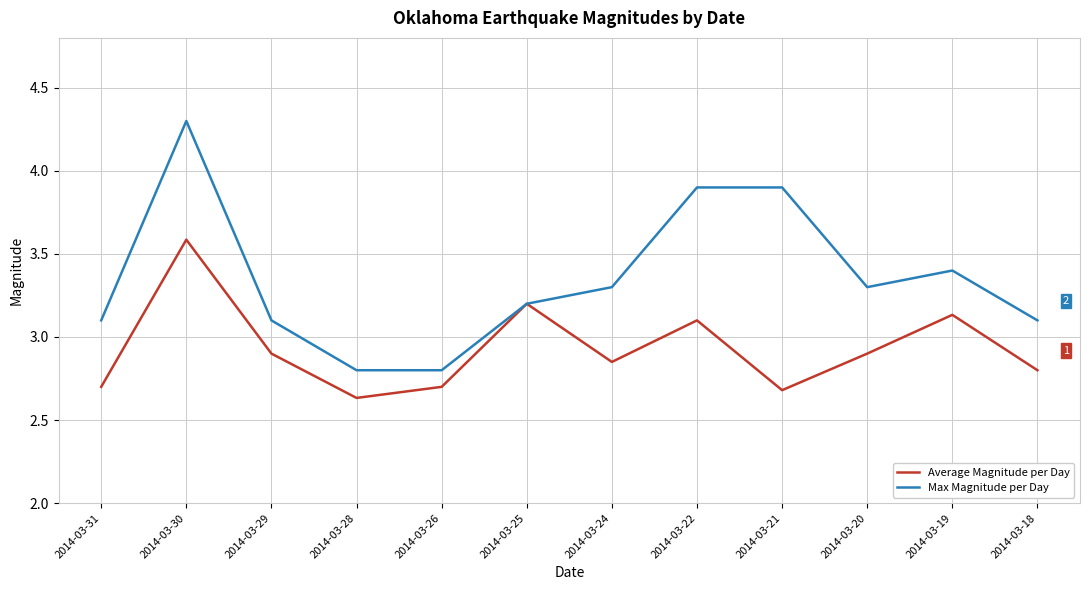

How many Average Magnitude per Day values are between 2 and 3?

8